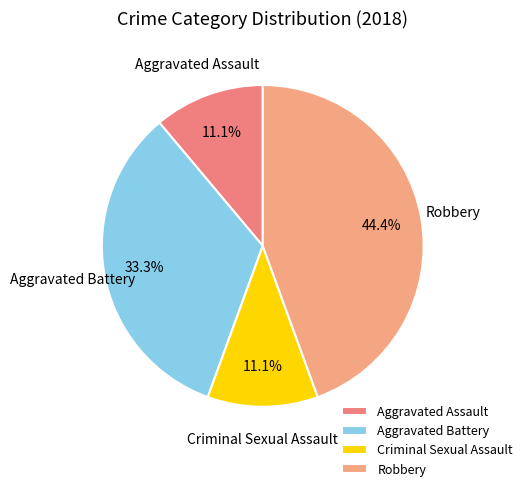

Count the number of slices in the pie.

4